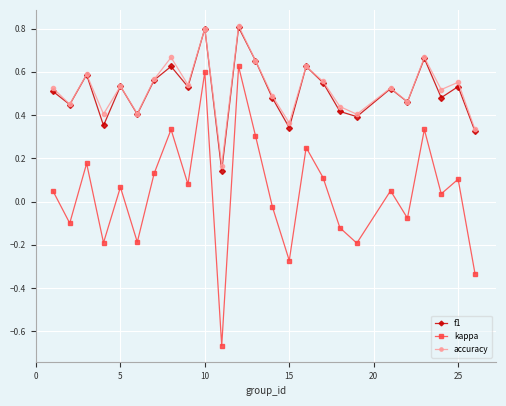

How many f1 values are between 0 and 1?

25